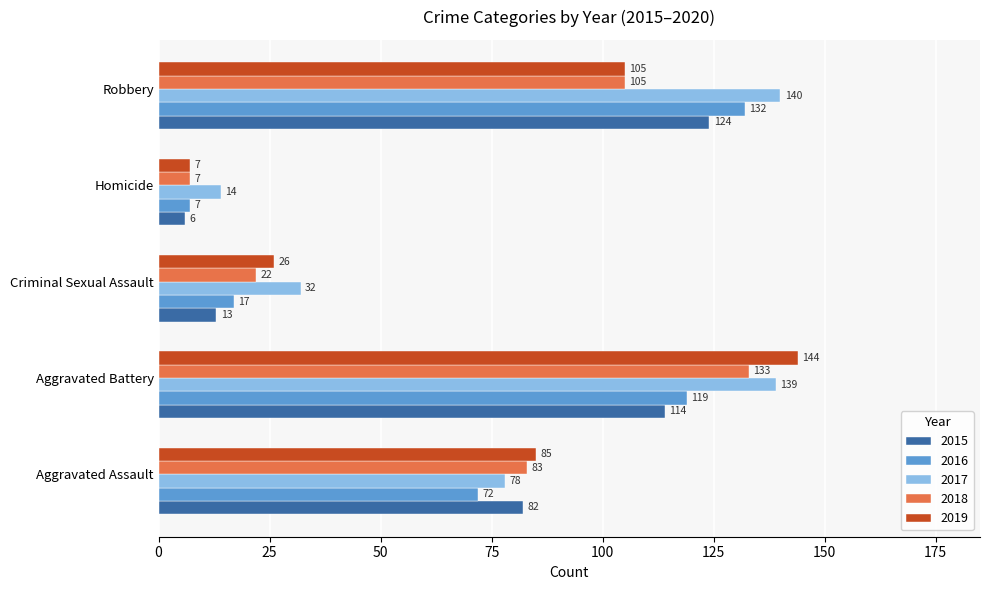

Which label corresponds to the smallest value in the chart?

Homicide